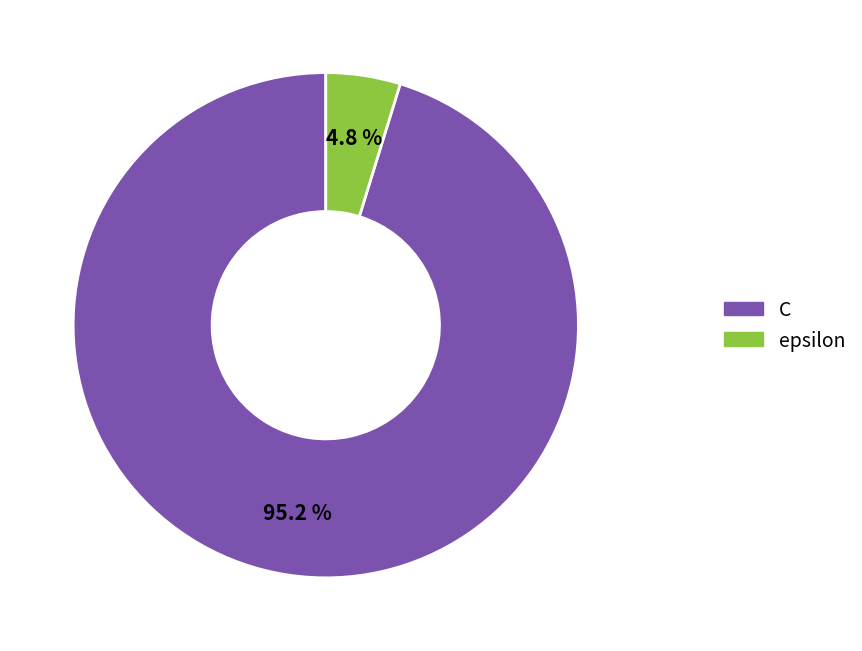

Rank the categories by value from lowest to highest.

epsilon, C